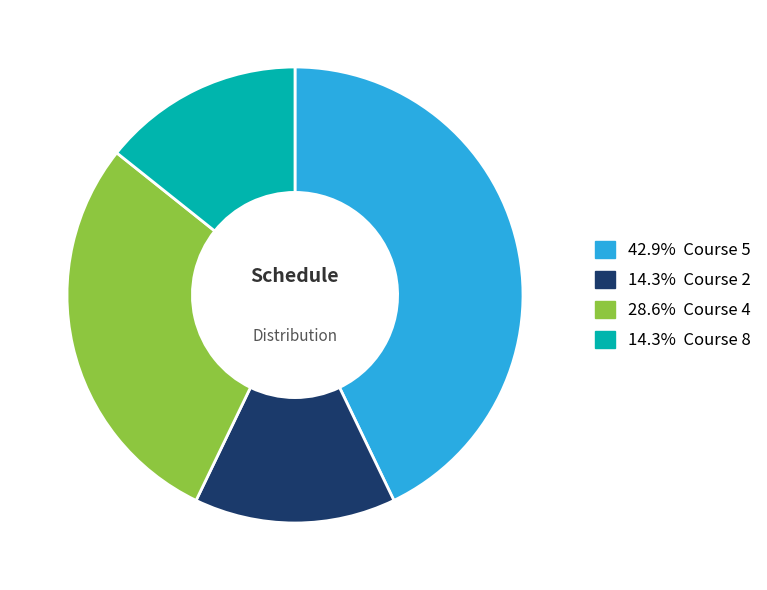

Does any single category account for the majority?

No